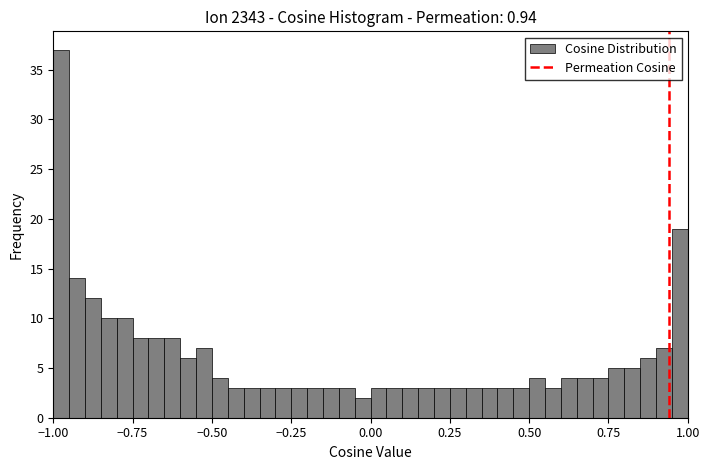

Around what value on the x-axis is the tallest bar? Give the approximate position of its centre, as read against the axis.

-0.95